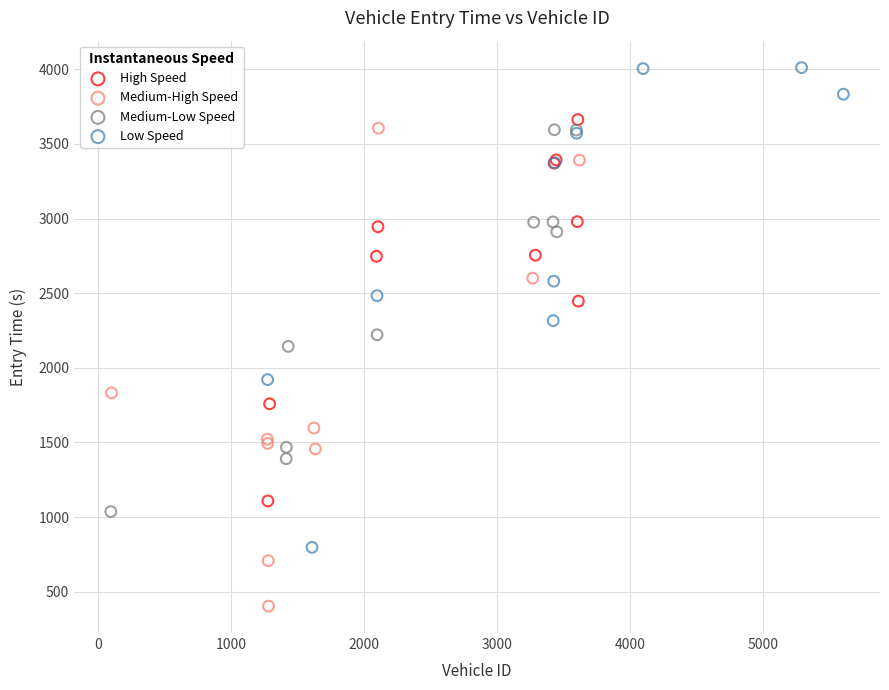

Which series has the widest spread of Y values?

Low Speed